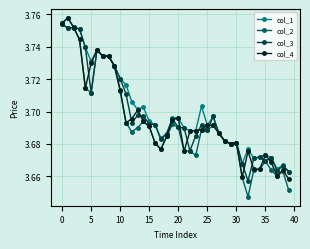

Which series has the widest spread of values?

col_2